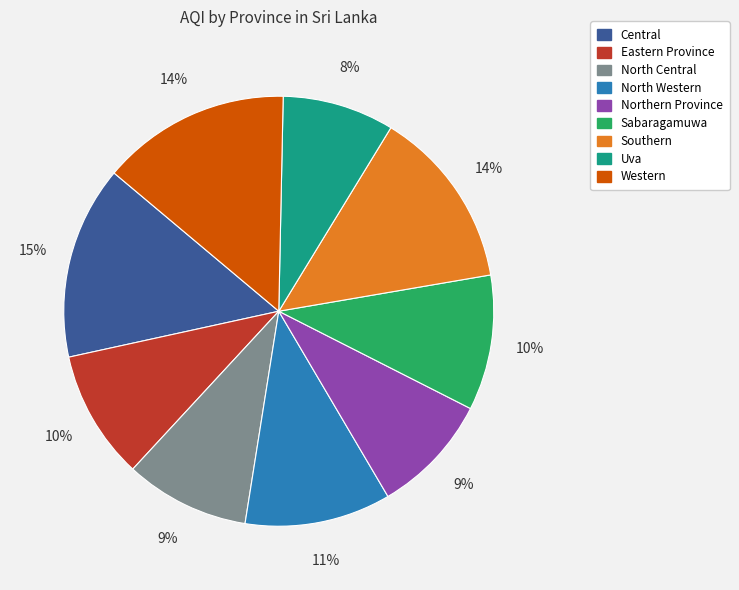

True or false: North Central accounts for 9% of the total.

True